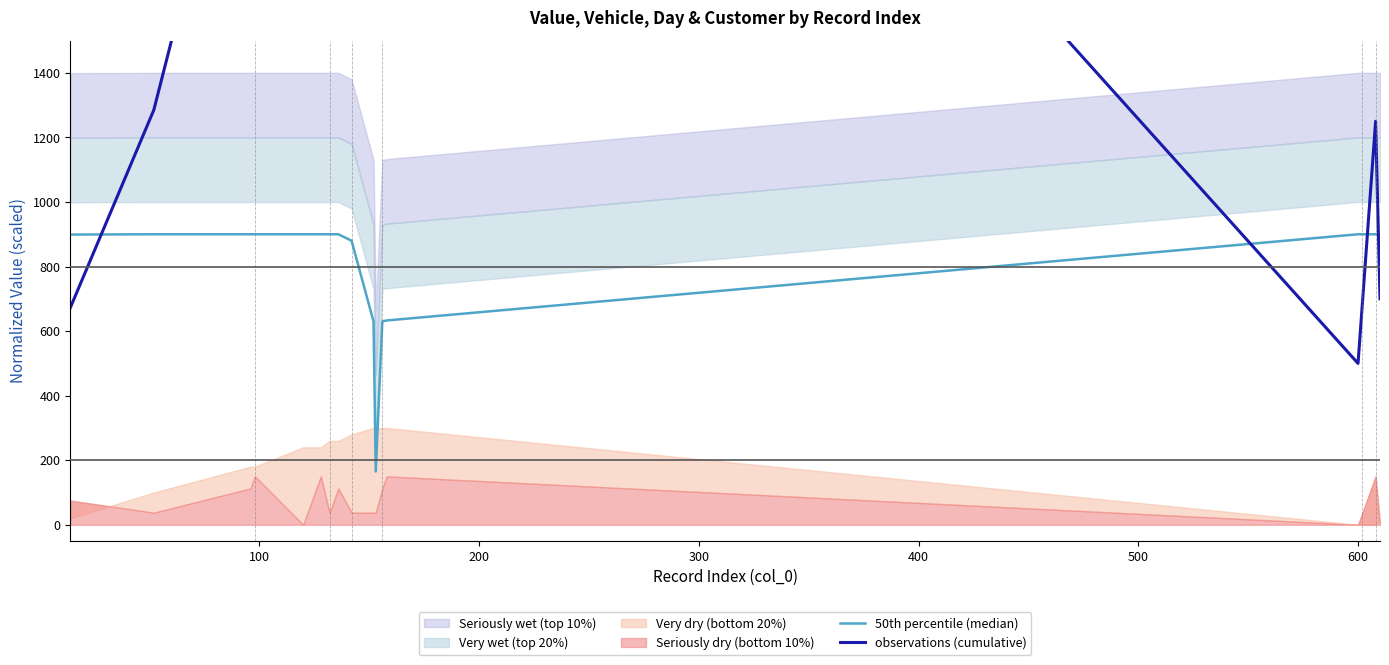

How many values in the 50th percentile (median) series are below 900?

6